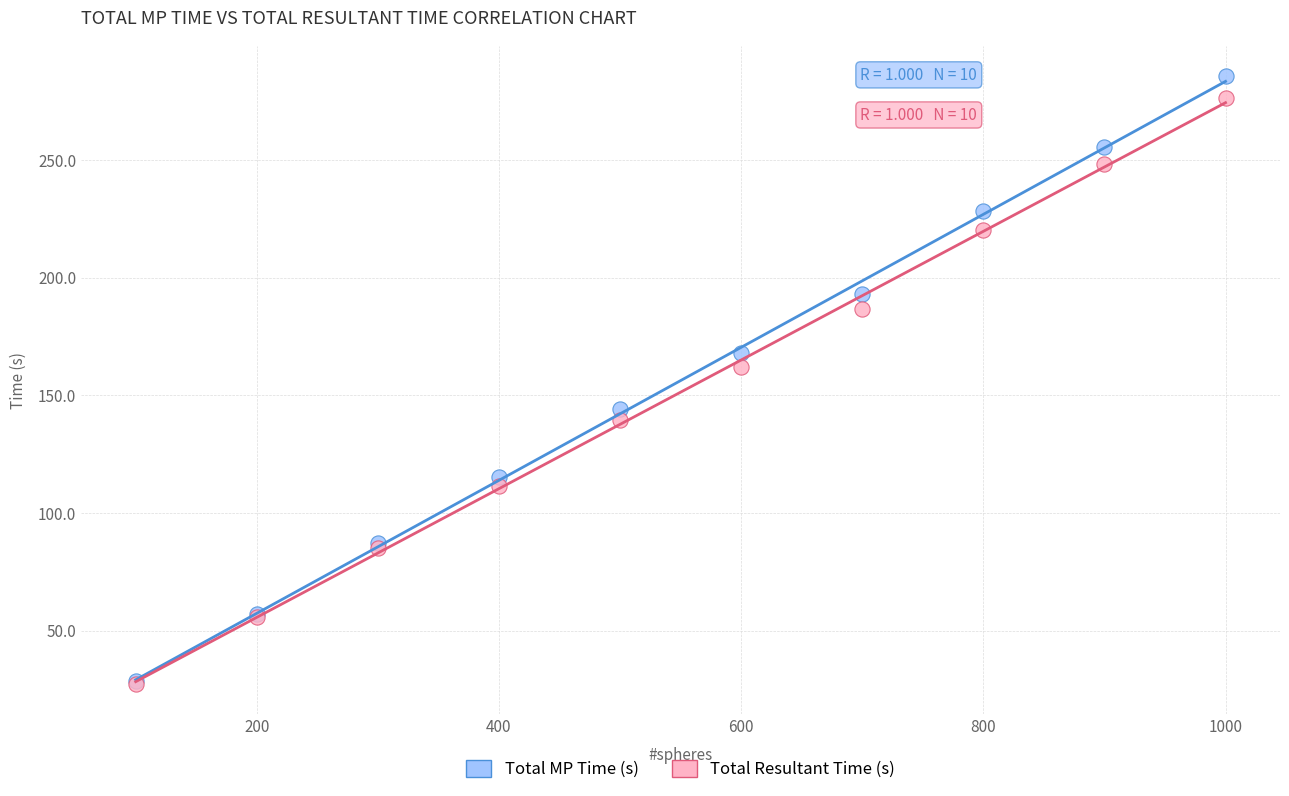

In the Total MP Time (s) series, what Y value is closest to 157?

167.9